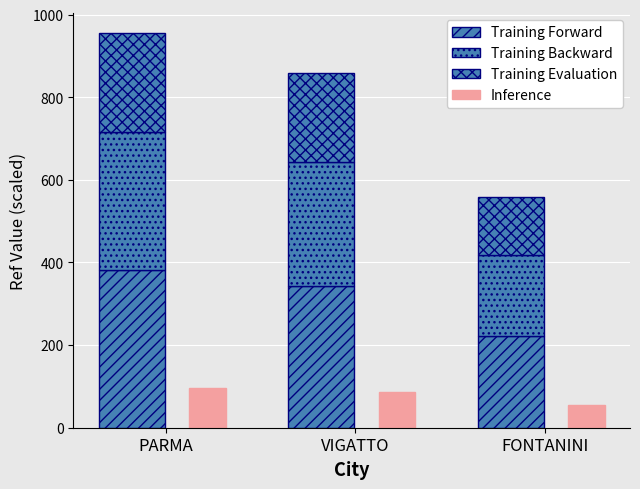

What is the label of the 1st bar from the right?

FONTANINI